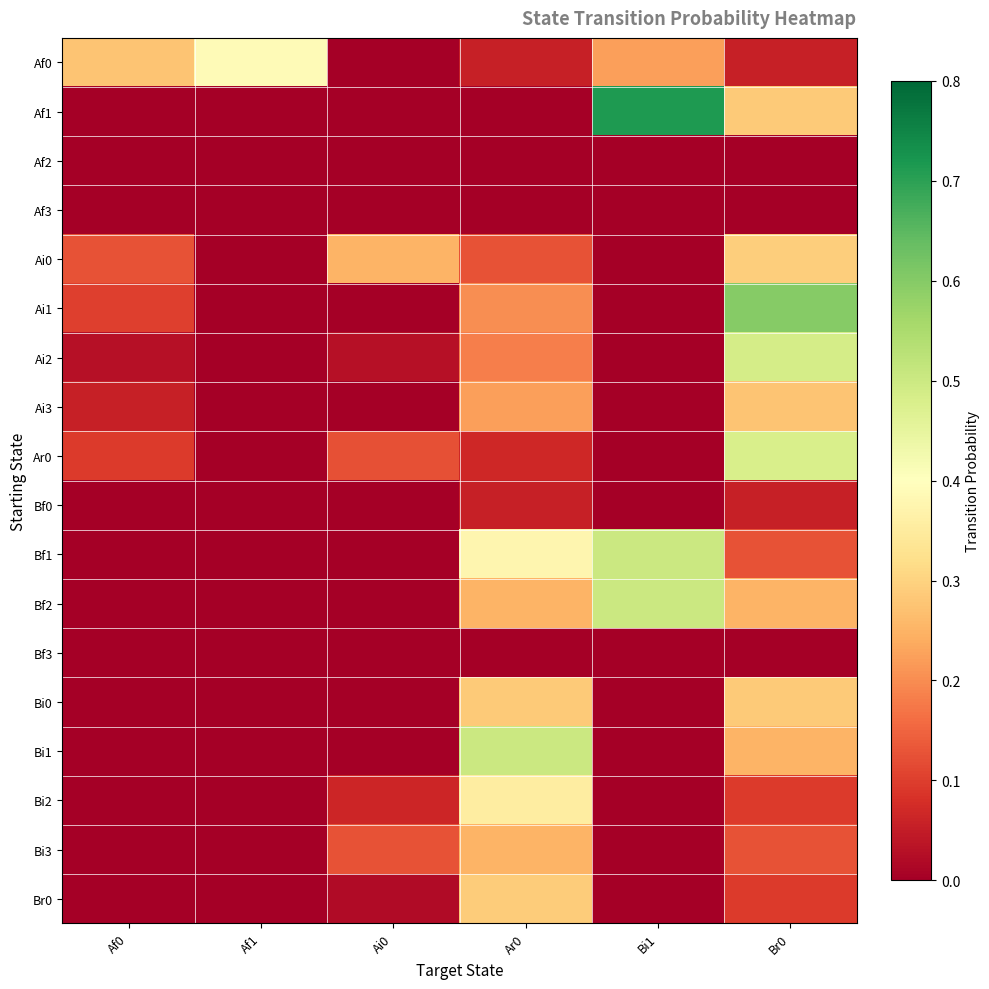

What is the greatest value displayed?

0.7